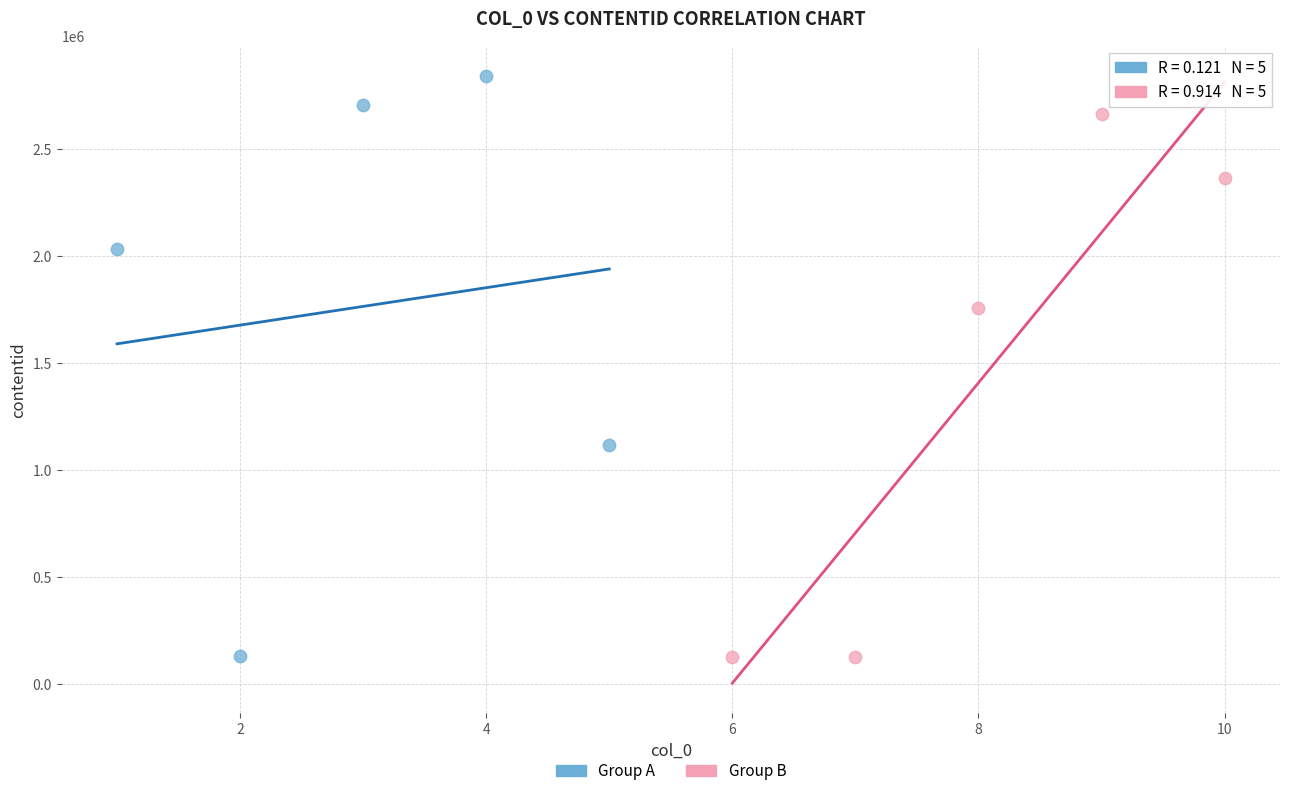

Which series has the widest spread of Y values?

Group A